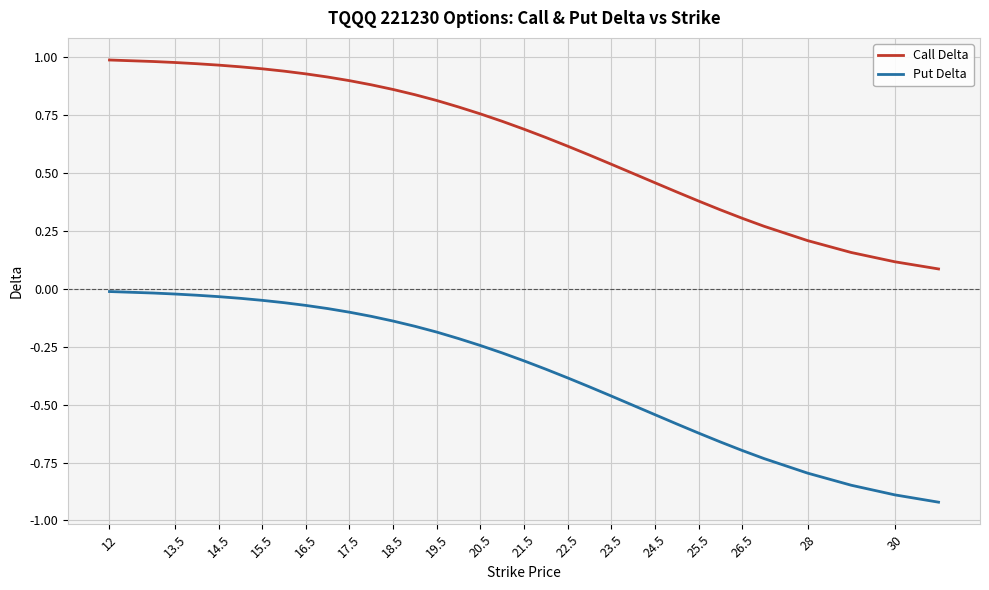

Rank the series by their average value, from lowest to highest.

Put Delta, Call Delta